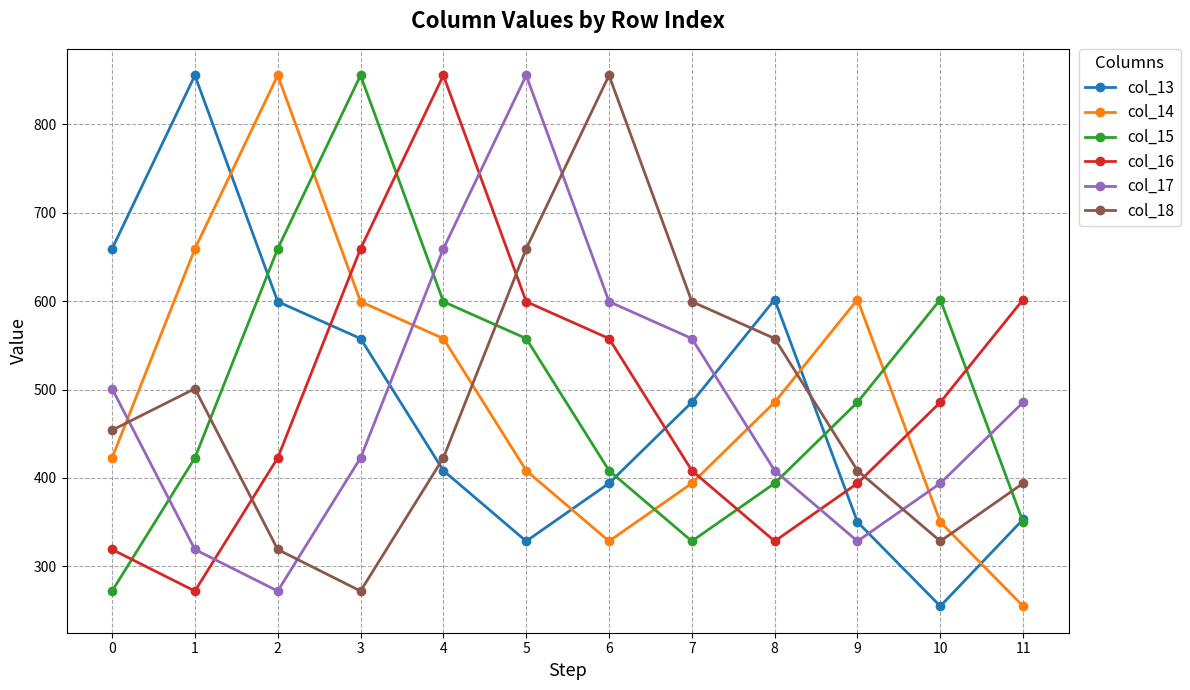

What is the lowest value of the col_14 series?

254.9